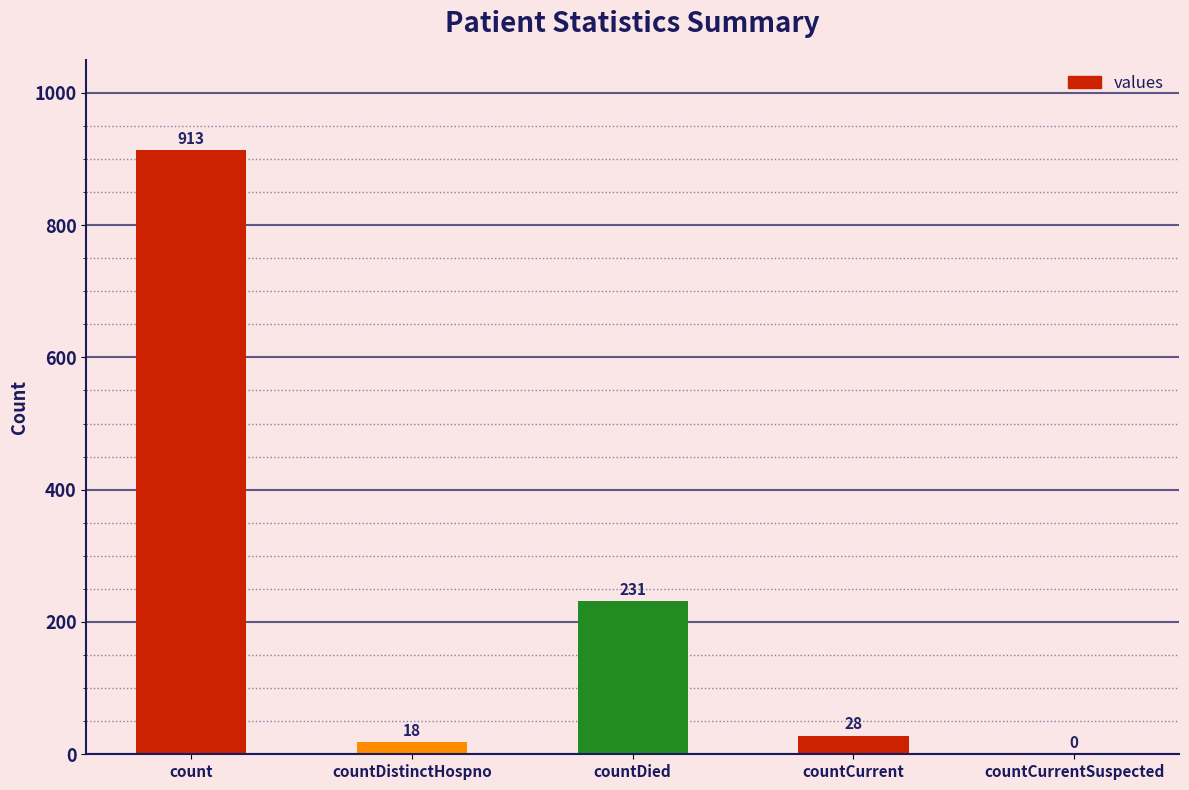

Are the bars horizontal?

No